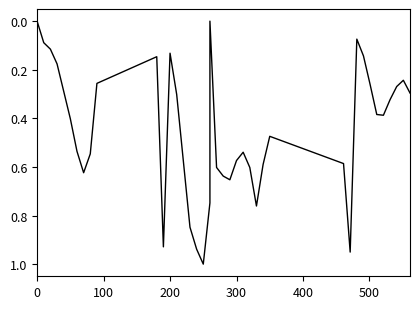

Which has a higher value, 22 or 17?

17